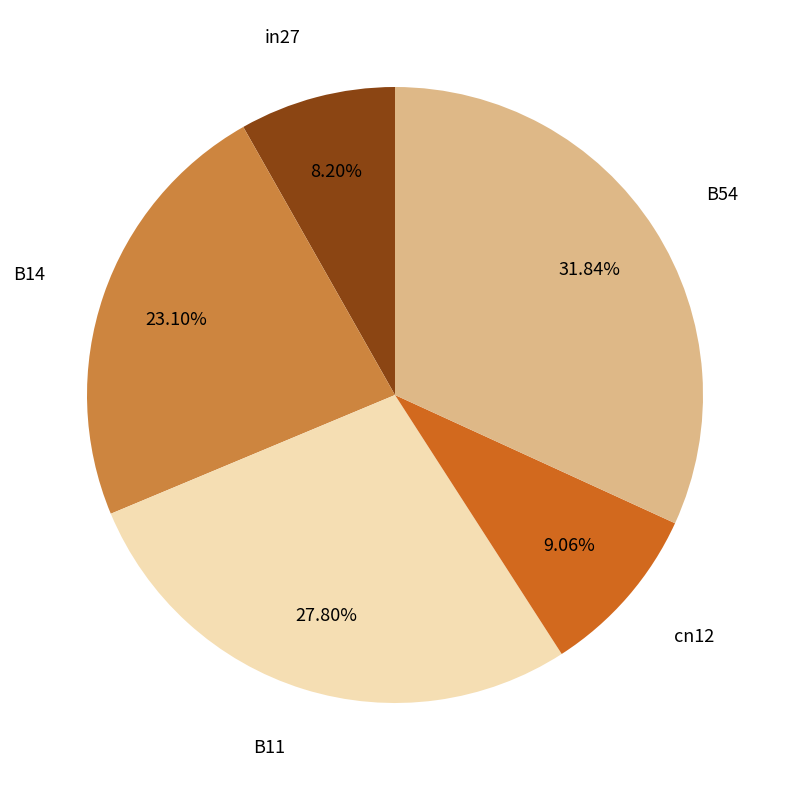

How many segments does this pie chart have?

5